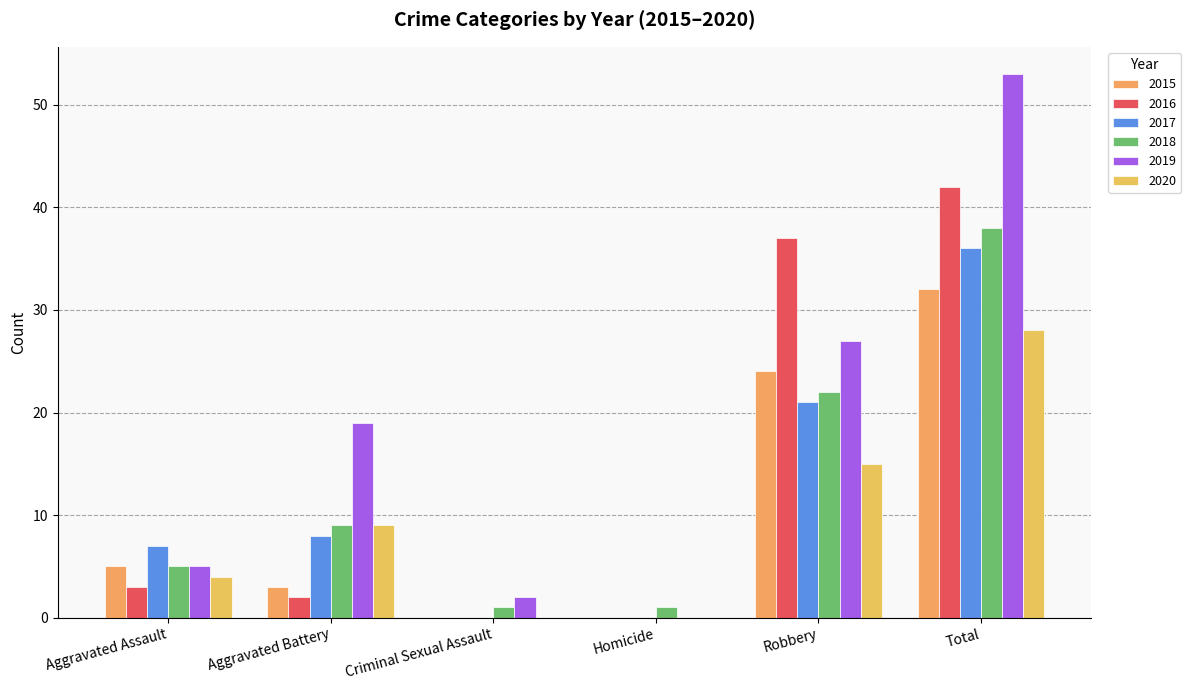

How many series are shown in this chart?

6